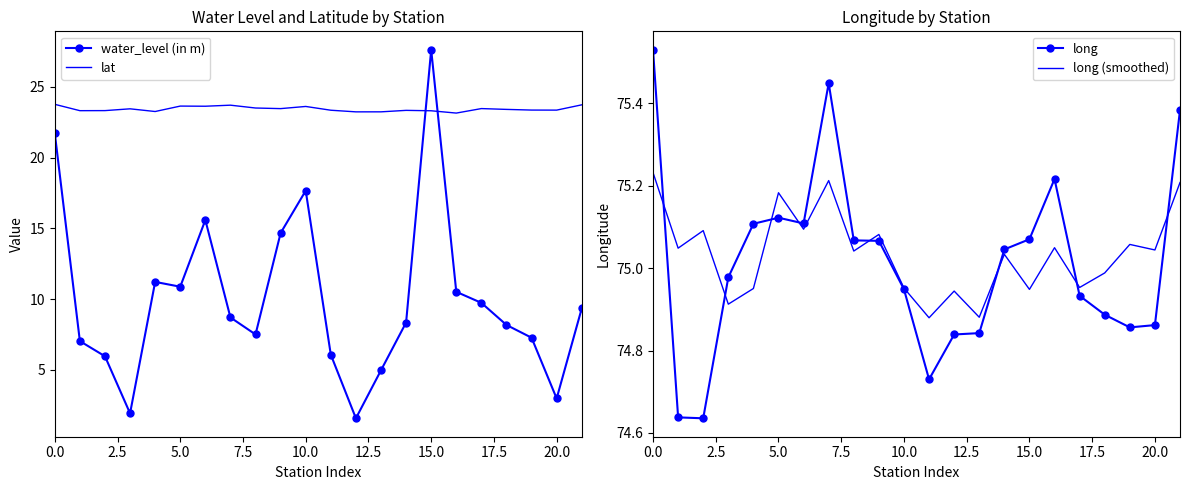

At 16, list the series in order from largest to smallest.

long, long (smoothed), lat, water_level (in m)